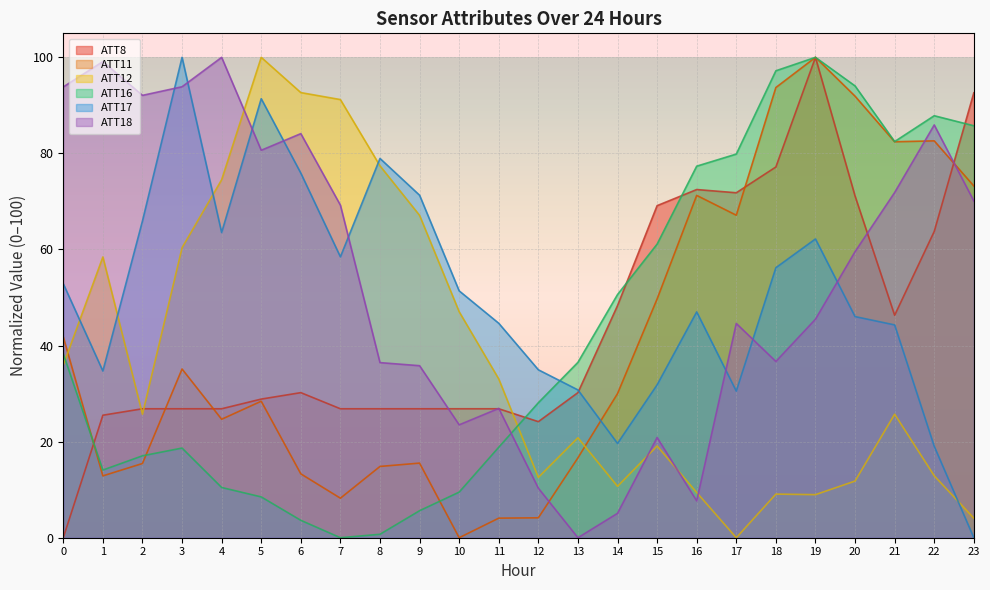

Where do ATT18 and ATT8 first cross each other?

9 and 10